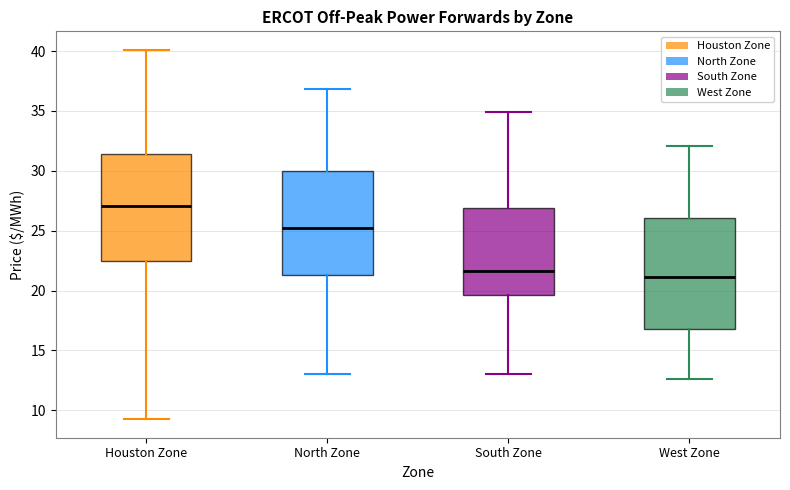

Which box's median line is the highest?

Houston Zone